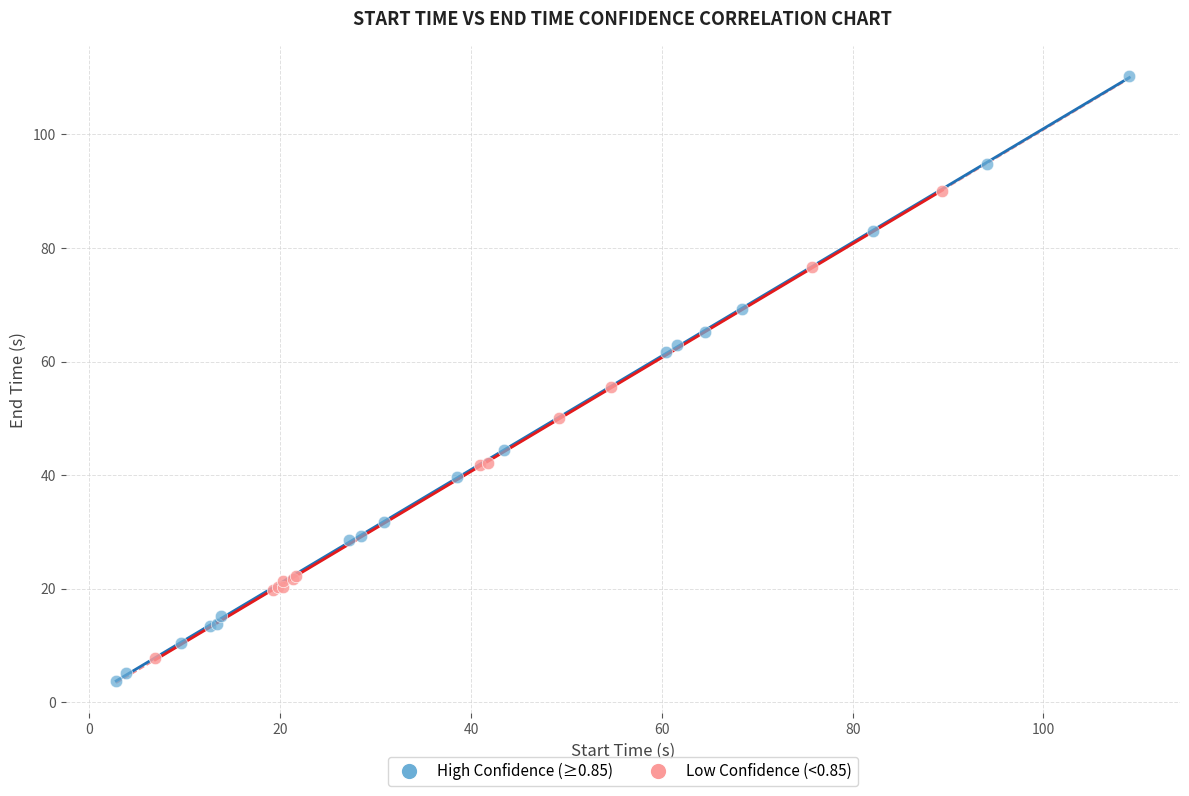

Which series reaches the maximum Y coordinate?

High Confidence (≥0.85)